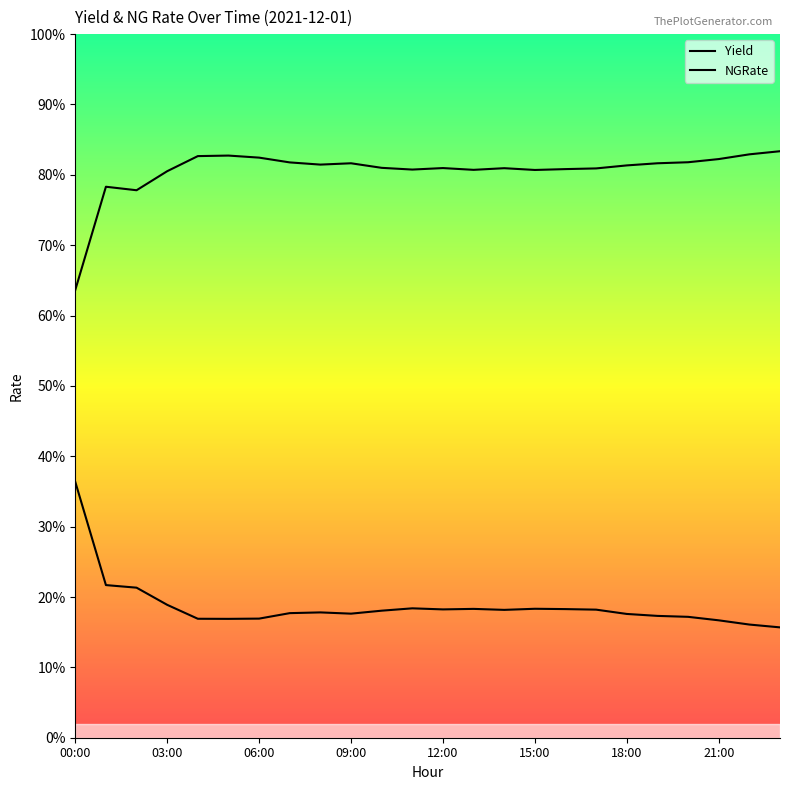

In Yield, how many points are higher than both neighbors (excluding endpoints)?

5